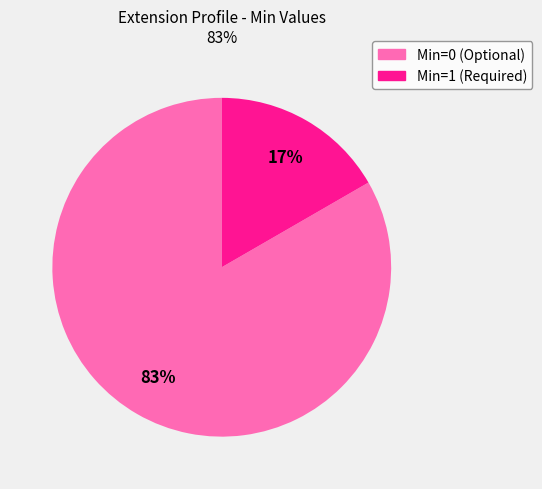

To the nearest percent, what is the average slice percentage?

50%